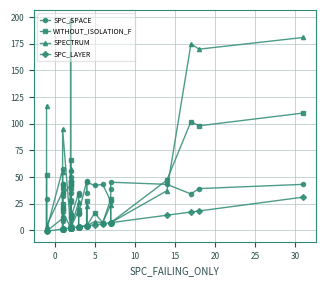

List the series in order of their peak value, lowest first.

SPC_LAYER, SPC_SPACE, WITHOUT_ISOLATION_F, SPECTRUM